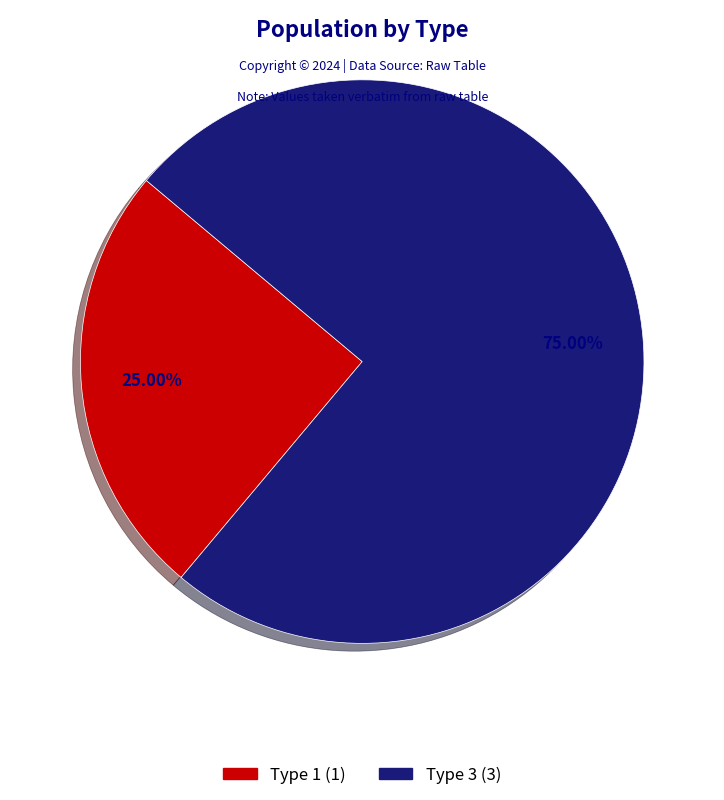

How many slices are in this pie chart?

2